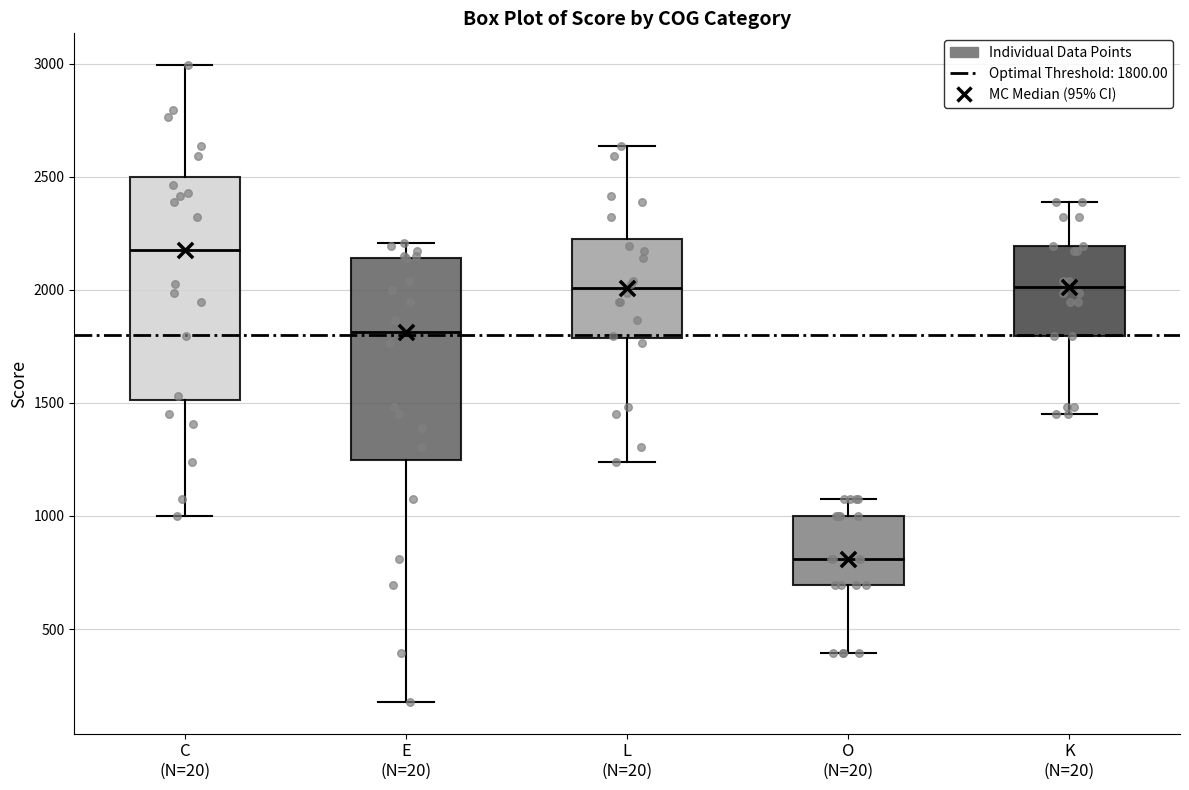

Reading left to right, transcribe this box plot: for each box, give where its median line is, the range the box spans, and where its two whiskers end, as read against the y-axis. The values are not printed on the chart, so give them approximately, as read against the axis.

C (N=20): median 2200, box 1500 to 2500, whiskers 1000 to 3000
E (N=20): median 1800, box 1250 to 2150, whiskers 200 to 2200
L (N=20): median 2000, box 1800 to 2250, whiskers 1250 to 2650
O (N=20): median 800, box 700 to 1000, whiskers 400 to 1100
K (N=20): median 2000, box 1800 to 2200, whiskers 1450 to 2400